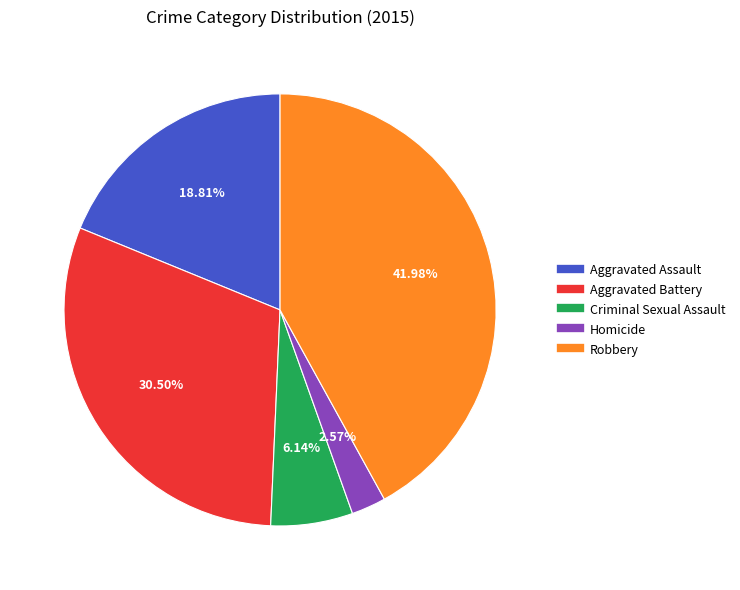

Is there a majority slice in this chart?

No